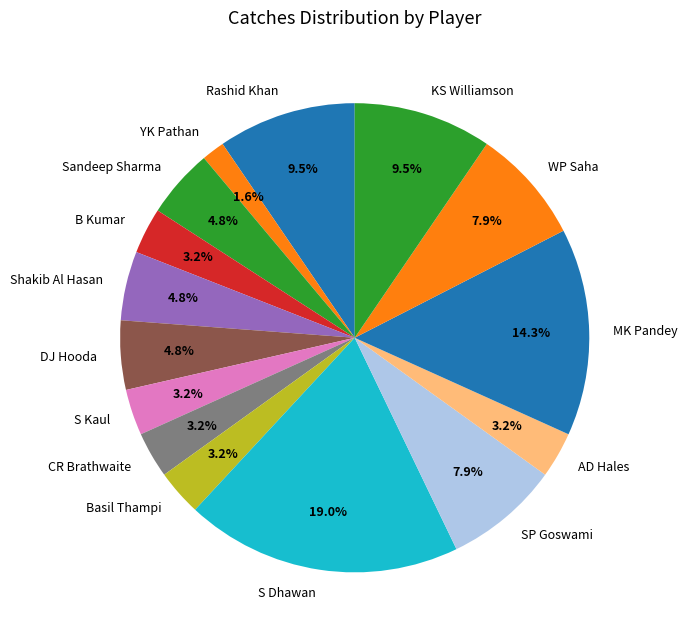

What percentage is the Shakib Al Hasan slice, to the nearest percent?

5%